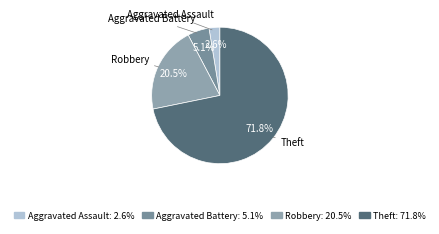

Count the number of slices in the pie.

4